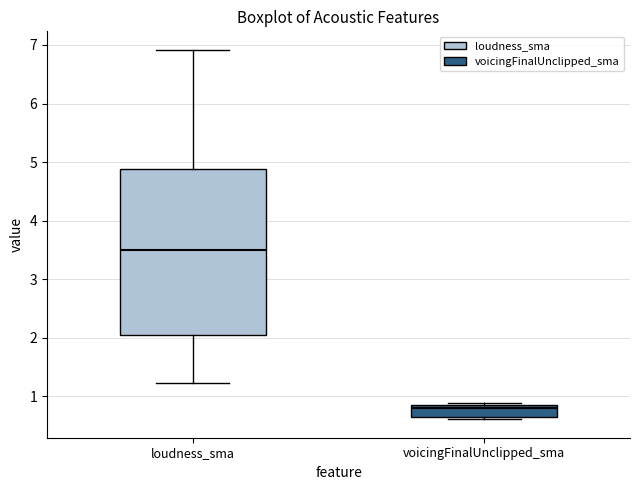

Reading left to right, transcribe this box plot: for each box, give where its median line is, the range the box spans, and where its two whiskers end, as read against the y-axis. The values are not printed on the chart, so give them approximately, as read against the axis.

loudness_sma: median 3.5, box 2.0 to 4.9, whiskers 1.2 to 6.9
voicingFinalUnclipped_sma: median 0.8, box 0.6 to 0.9, whiskers 0.6 (just below the box's lower edge) to 0.9